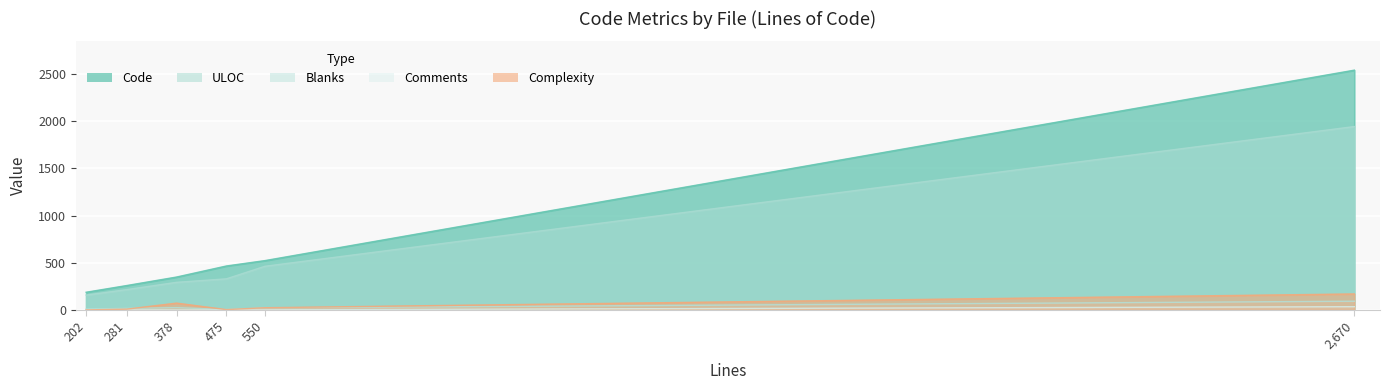

True or false: Blanks has a value of 35 at backend.py.

False